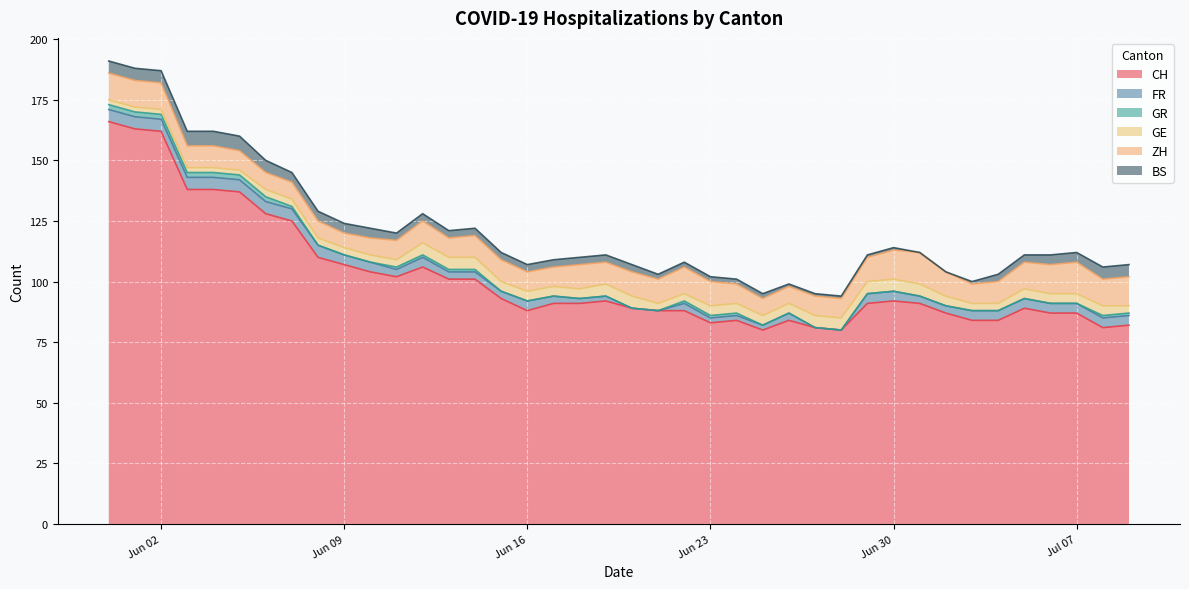

What is the total value across all series at 2020-06-24?

101